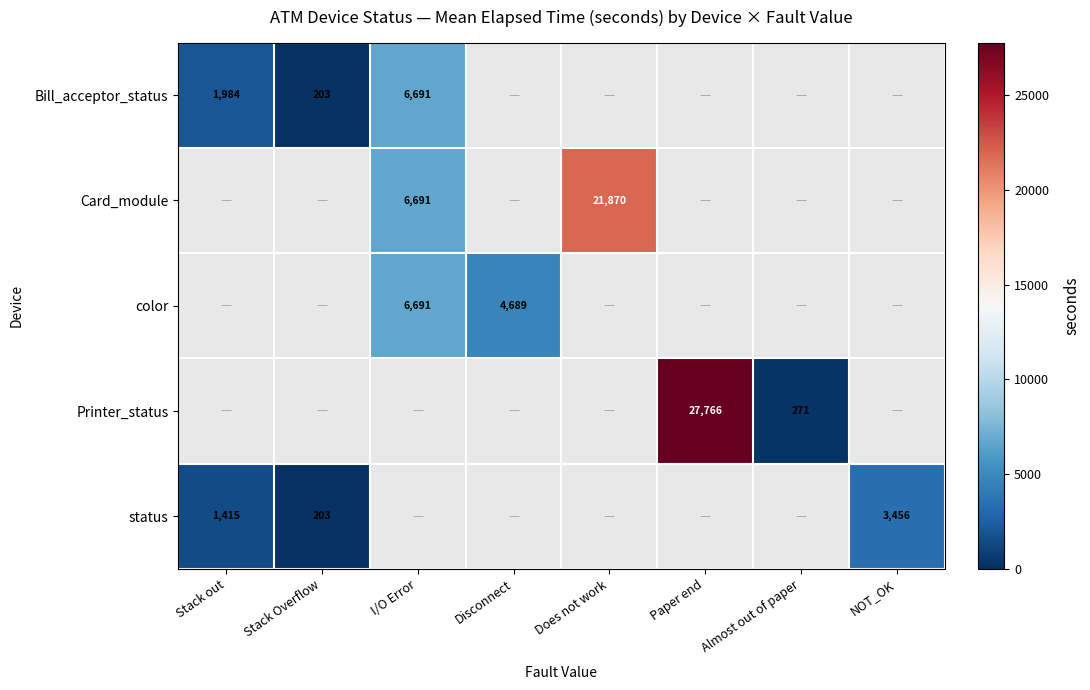

Is it true that status equals 1415.0 at Stack out?

True